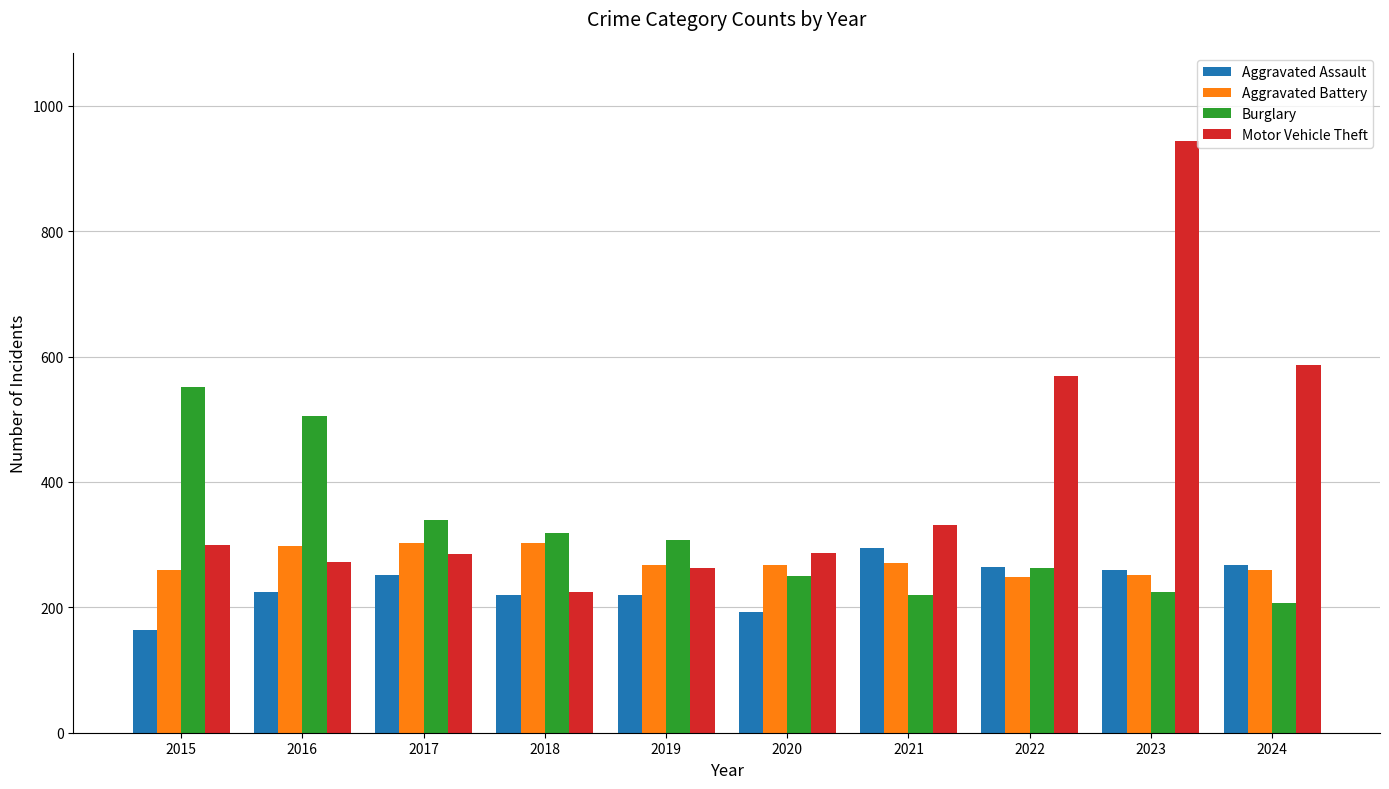

How many series are shown in this chart?

4